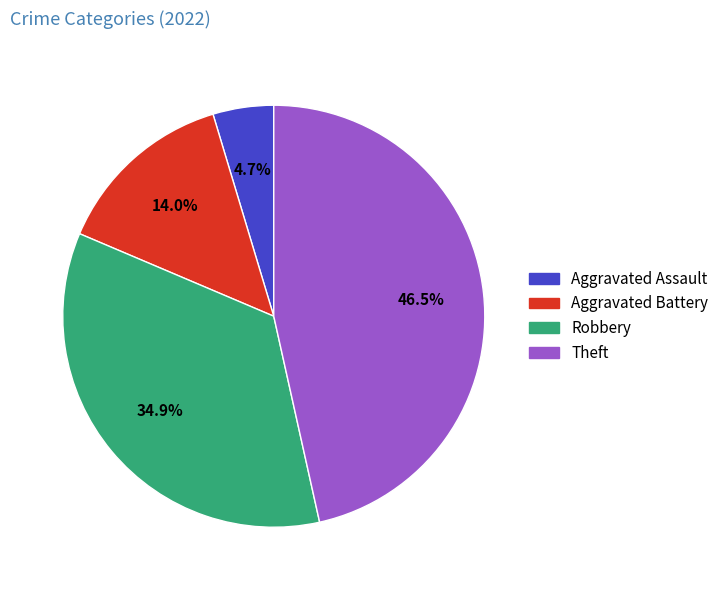

To the nearest percent, what percentage of the pie is Robbery?

35%